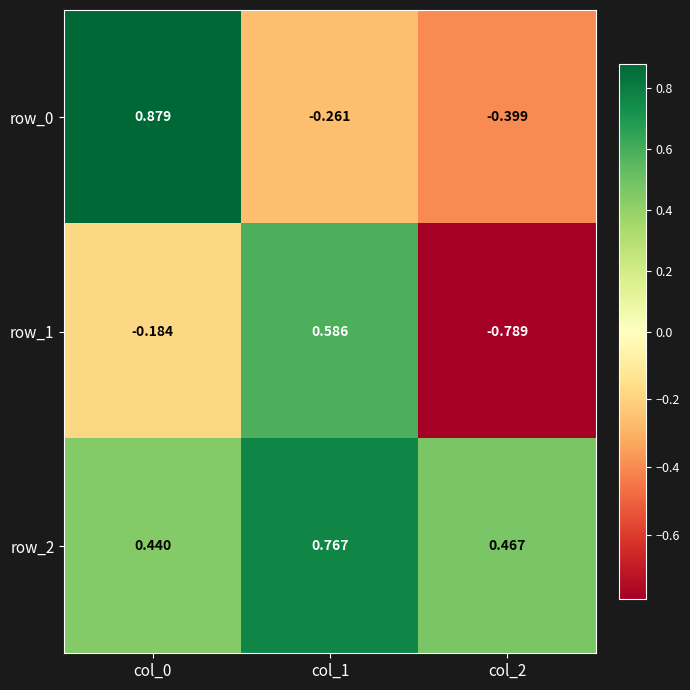

How many categories are shown in the chart?

3